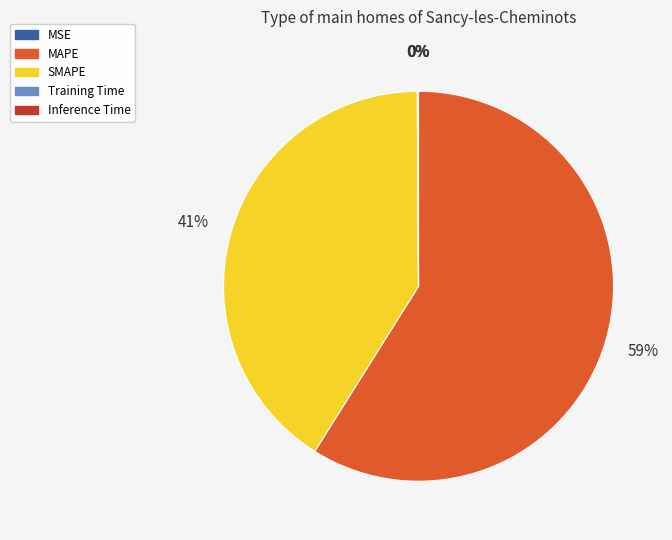

To the nearest percent, what percentage of the pie is MAPE?

59%